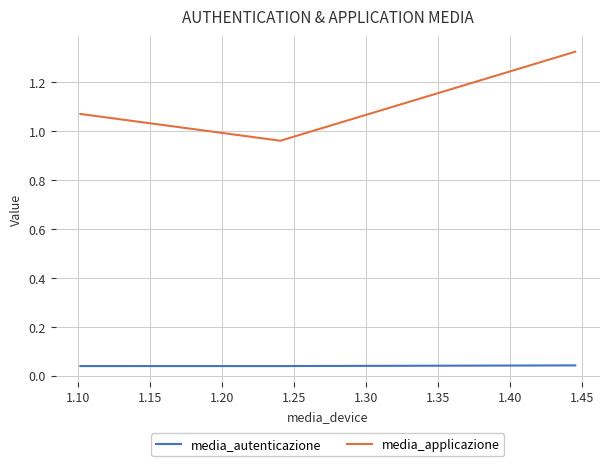

Which series has the widest spread of values?

media_applicazione